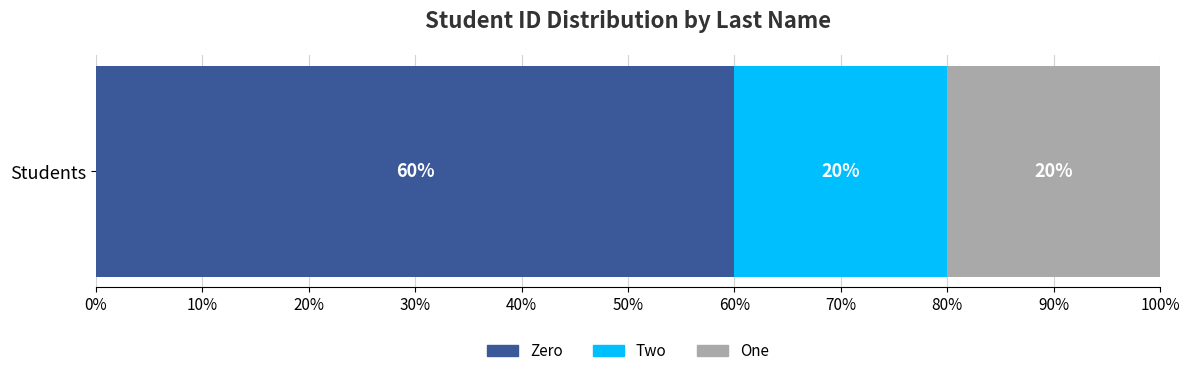

What are all the series names shown in the legend?

Zero, Two, One